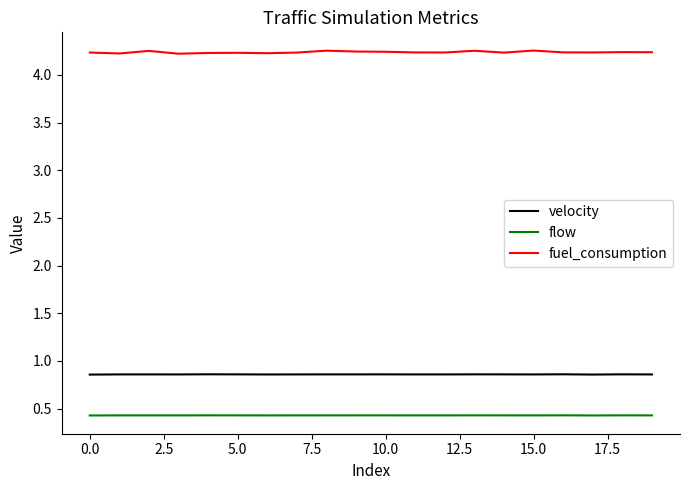

Which series has the largest range (max minus min)?

fuel_consumption